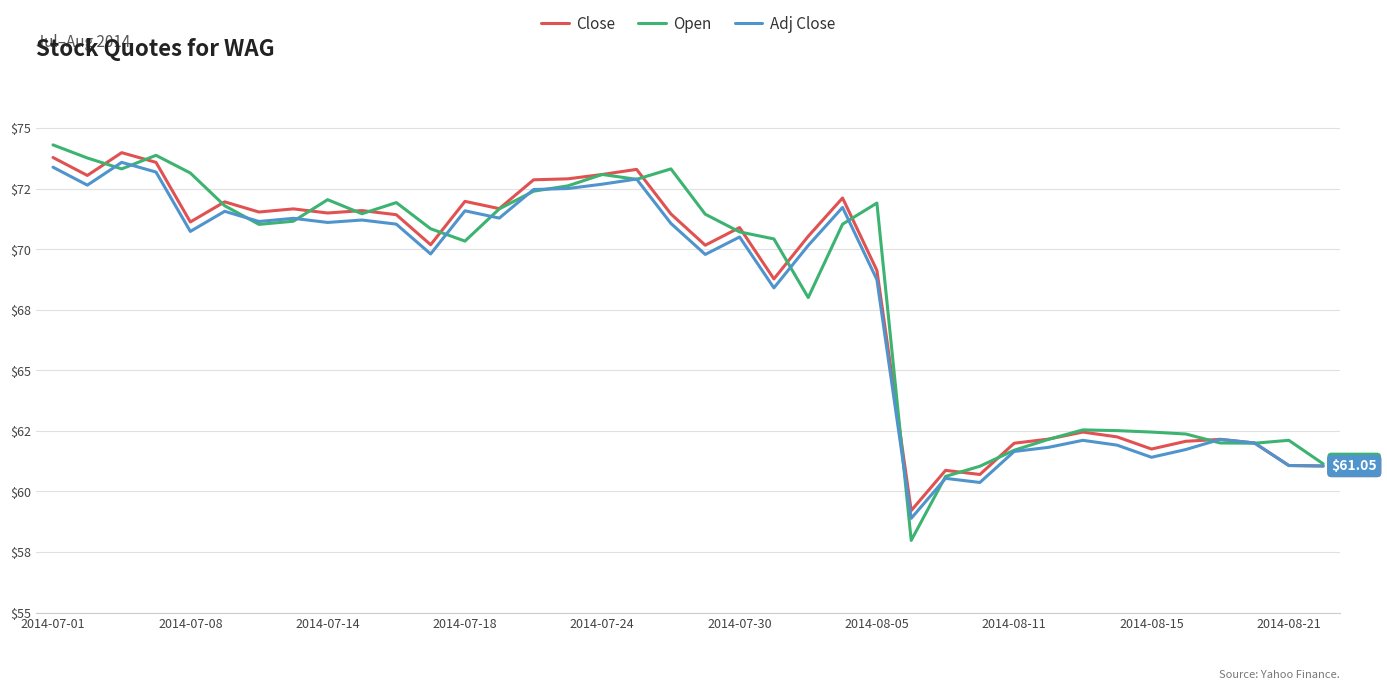

At how many categories does at least one series exceed 71?

21